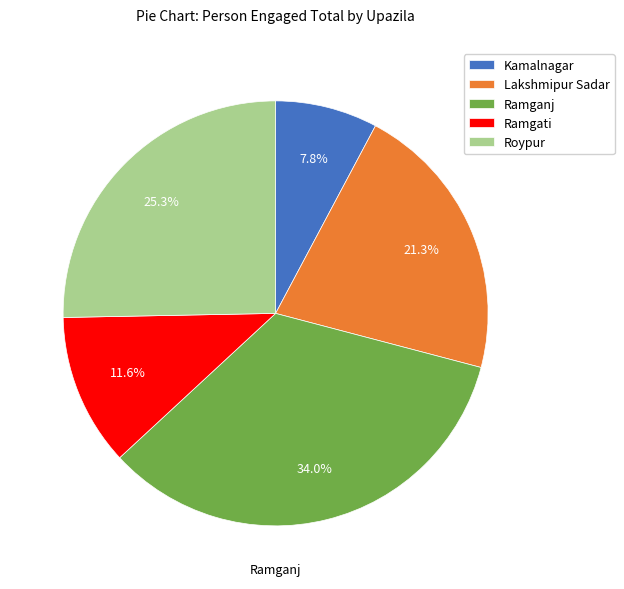

To the nearest percent, what is the average slice percentage?

20%